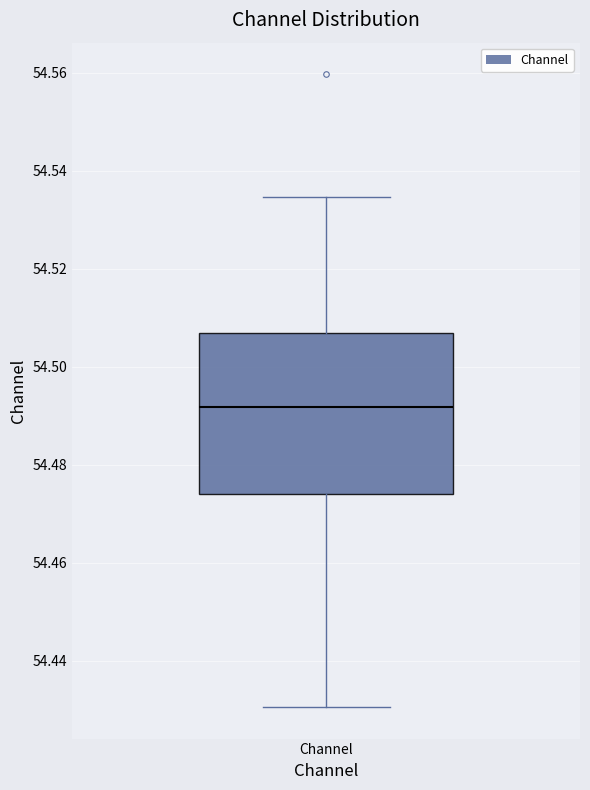

Read this box plot against the y-axis: the position of the median line, the range covered by the box, and the ends of both whiskers. The values are not printed on the chart, so give them approximately, as read against the axis.

median 54.492, box 54.474 to 54.506, whiskers 54.430 to 54.534